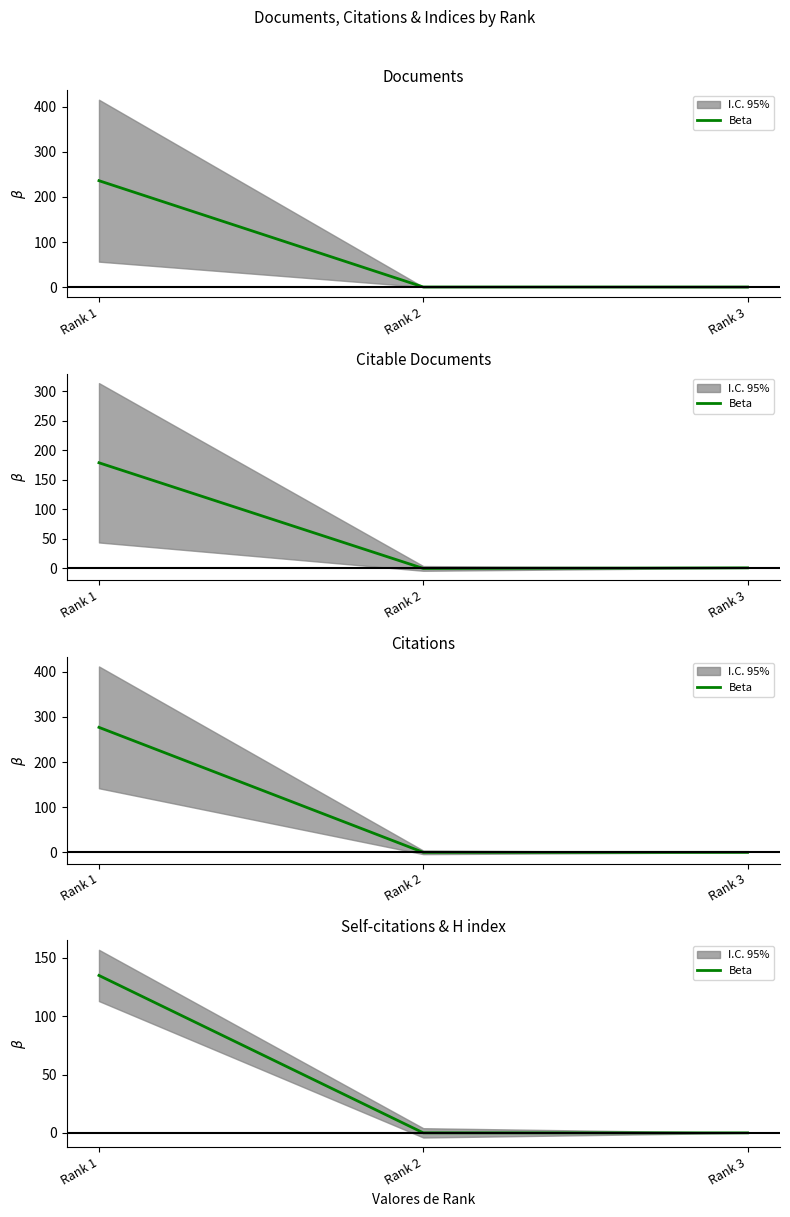

What is the average value?

45